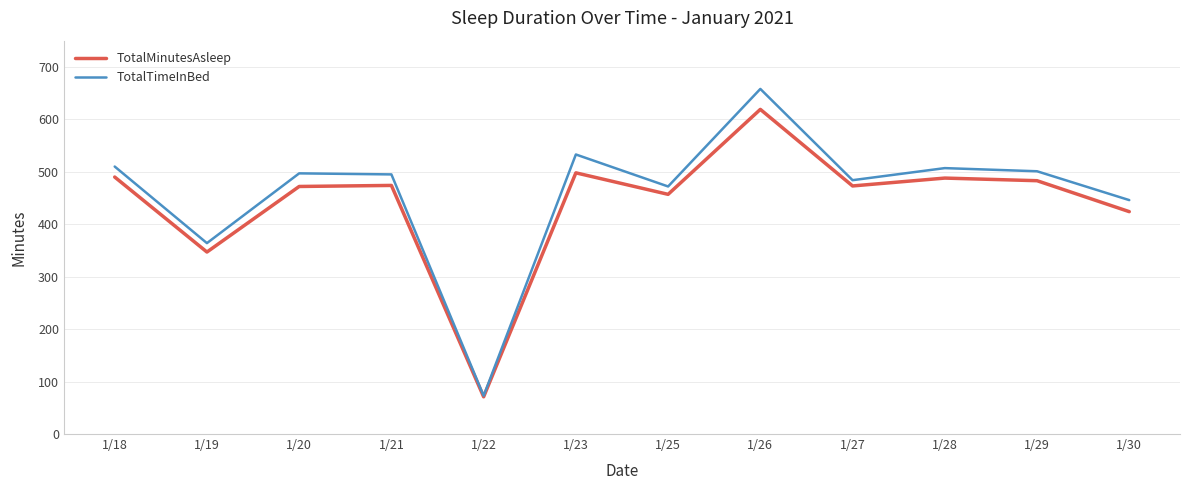

At which label does TotalMinutesAsleep reach its peak?

1/26